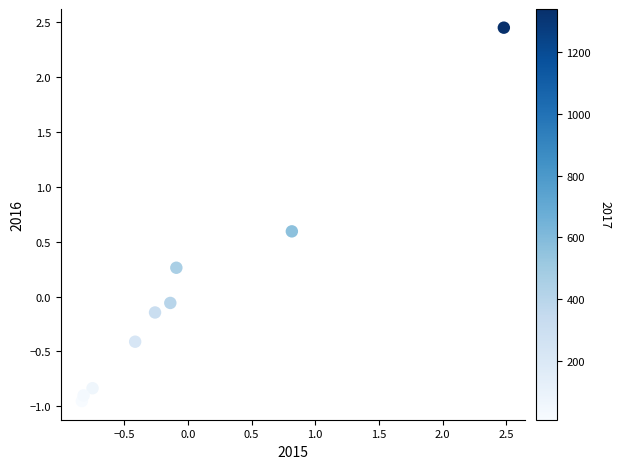

What is the range of X values (max minus min)?

3.3